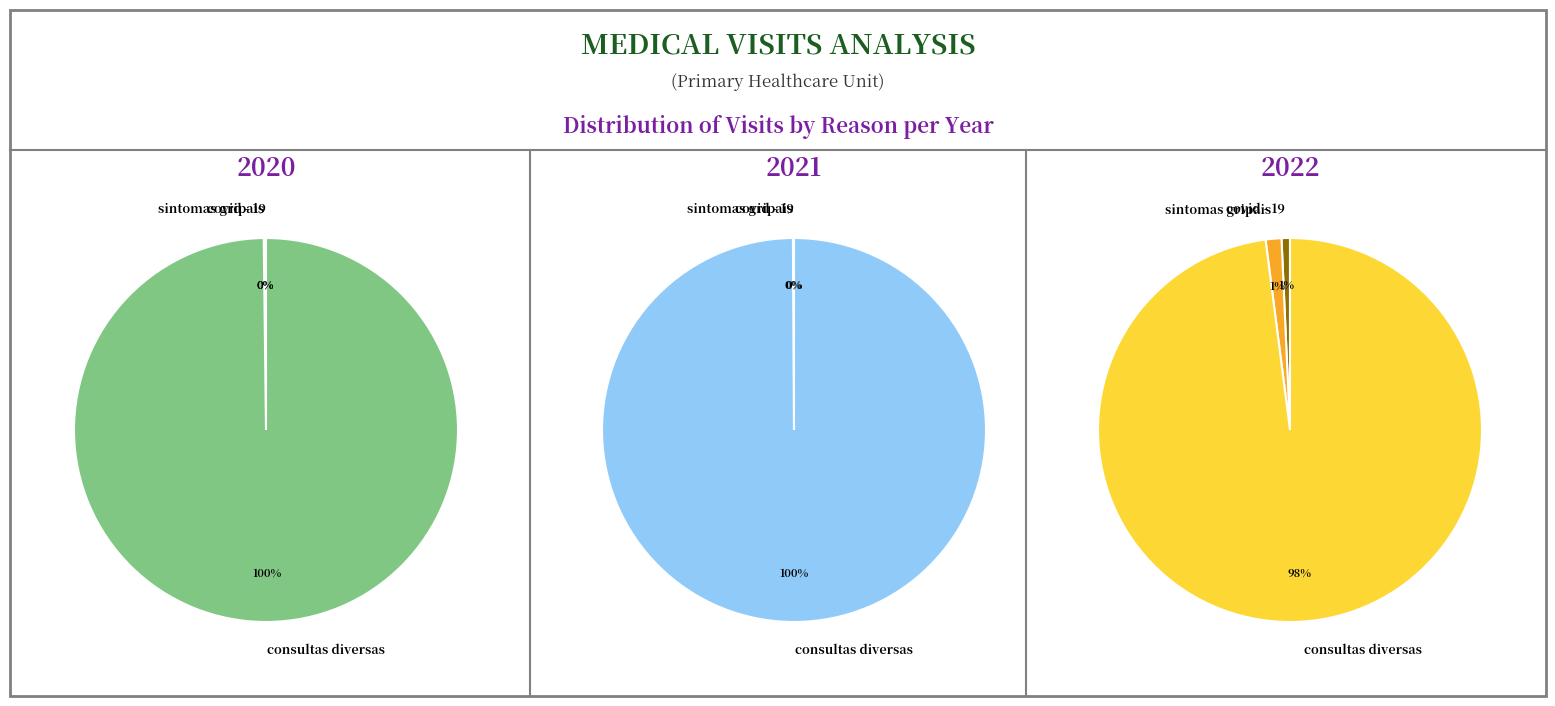

Is there any slice that represents more than half of the pie?

Yes